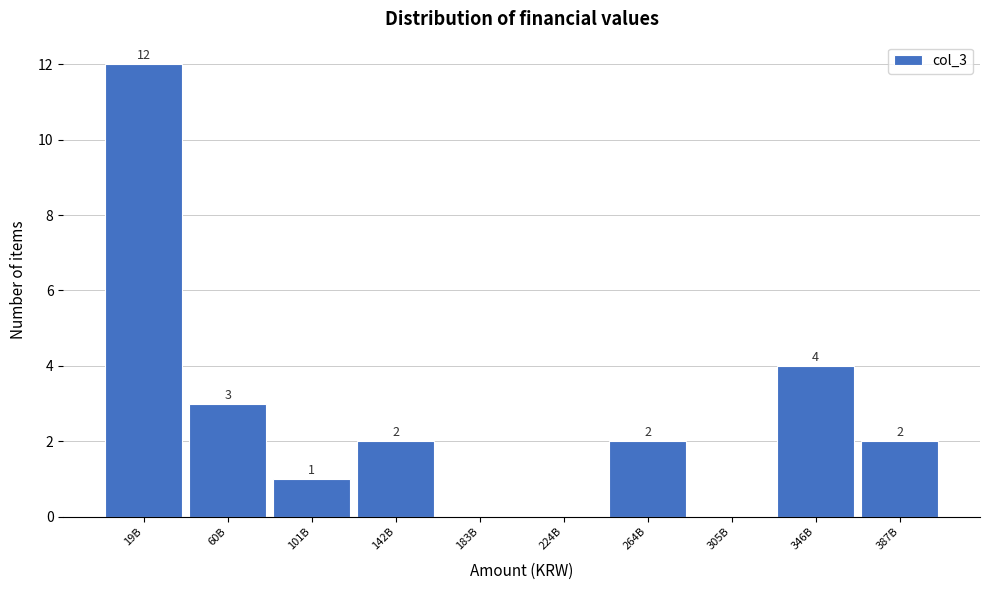

Reading left to right, transcribe all the data shown in this chart.

19B=12	60B=3	101B=1	142B=2	183B=0	224B=0	264B=2	305B=0	346B=4	387B=2